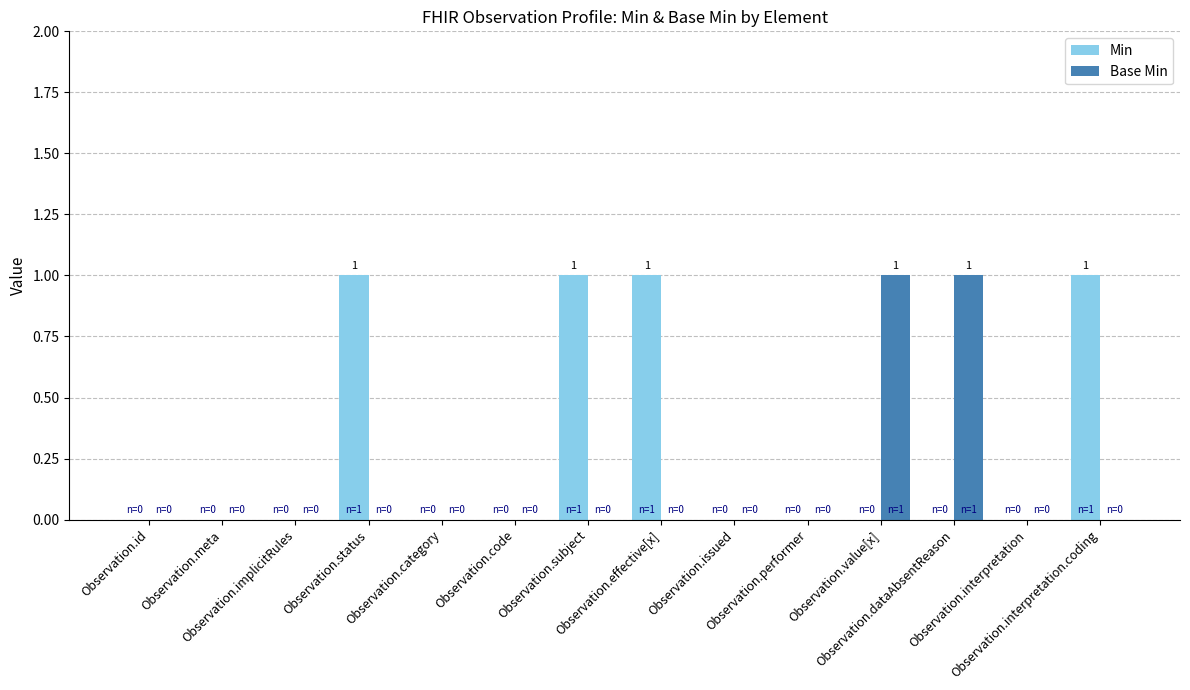

What is the maximum value for Base Min?

1